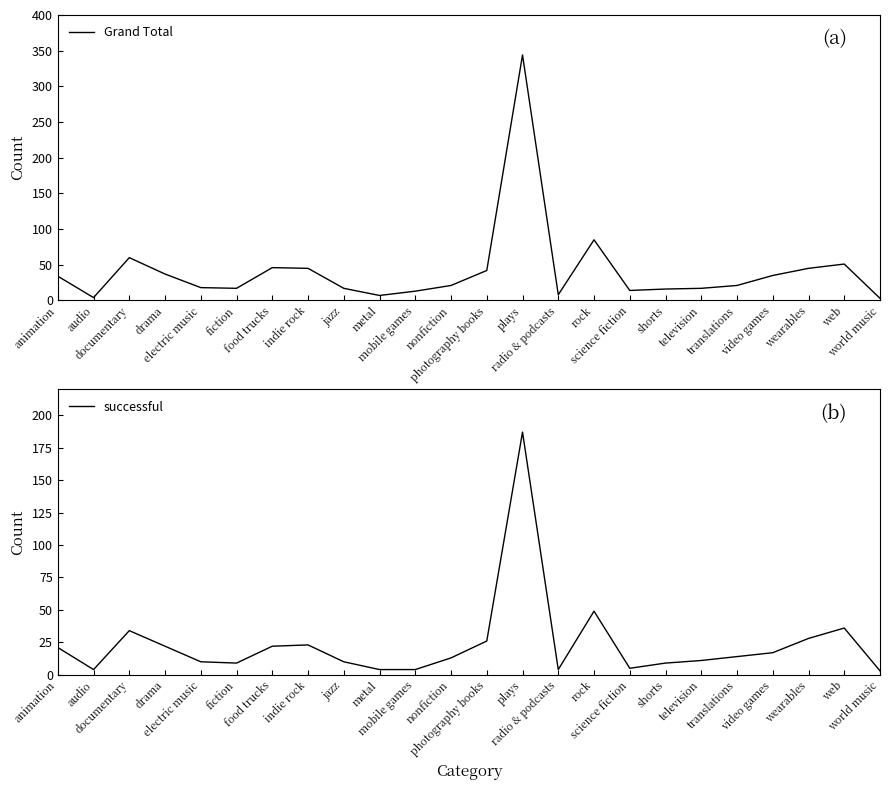

Is it true that successful equals 10 at jazz?

True